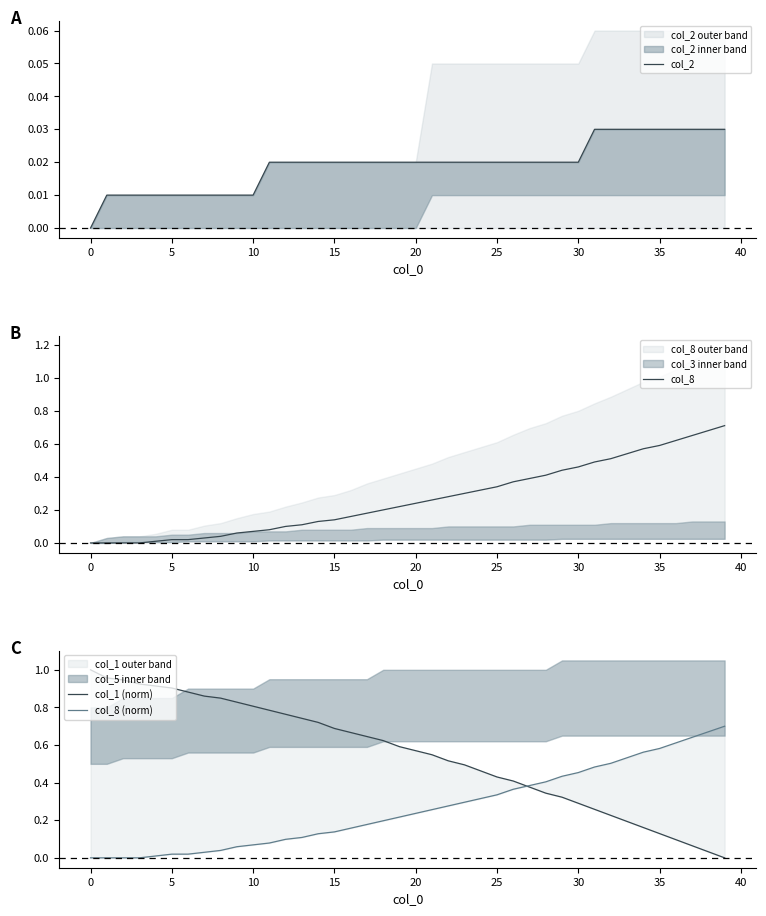

What is the difference between the second highest and second lowest values in the col_8 (norm) series?

0.7